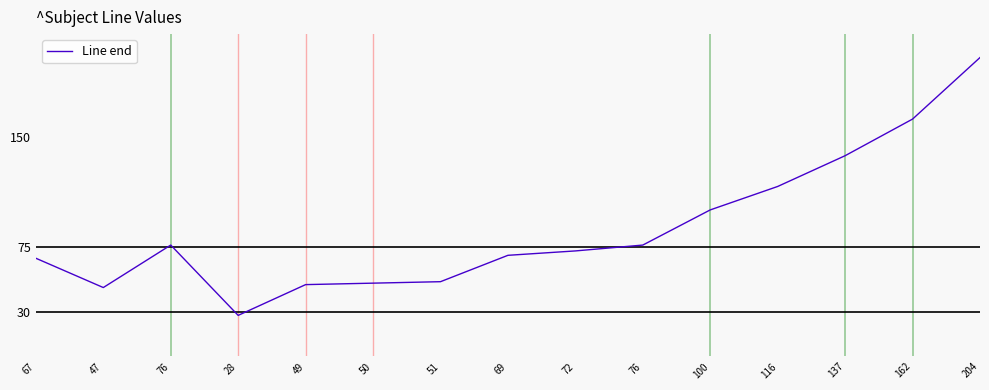

The value at 72 is 72. True or false?

True